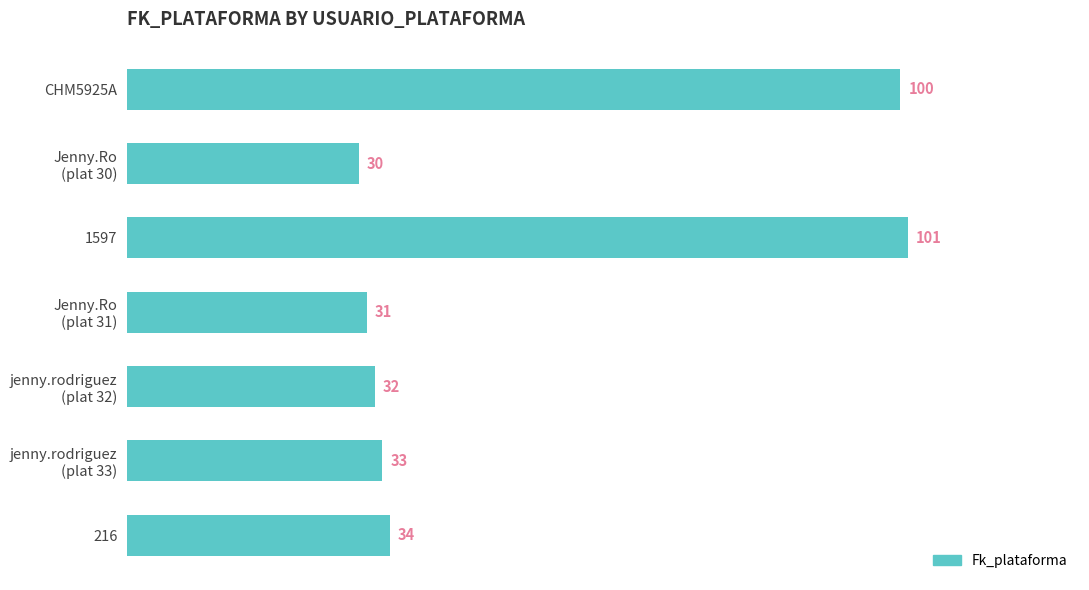

The chart shows a value of 101 at 1597. True or false?

True